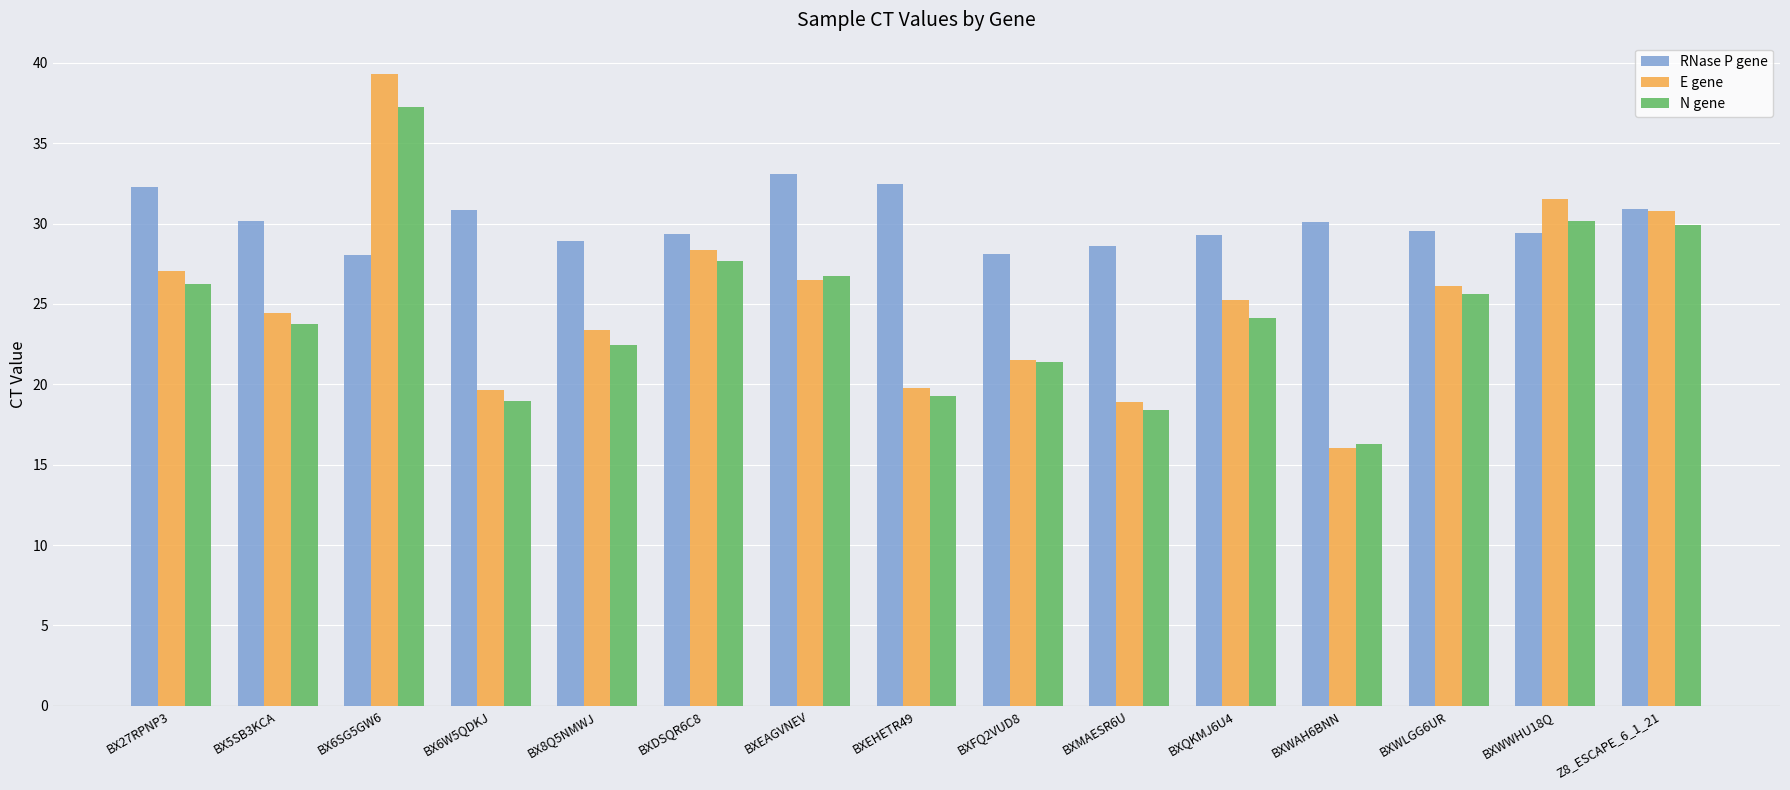

What is the difference between the highest and lowest values at BXFQ2VUD8?

6.8